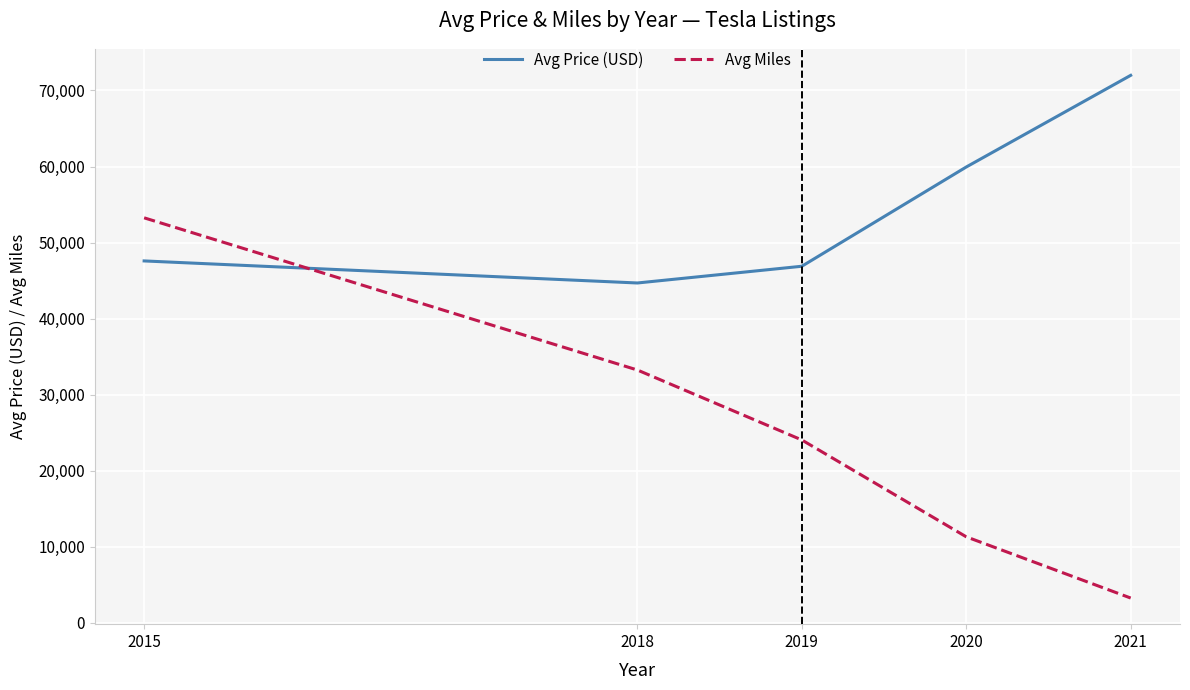

The value of Avg Price (USD) at 2015 is 10904. True or false?

False